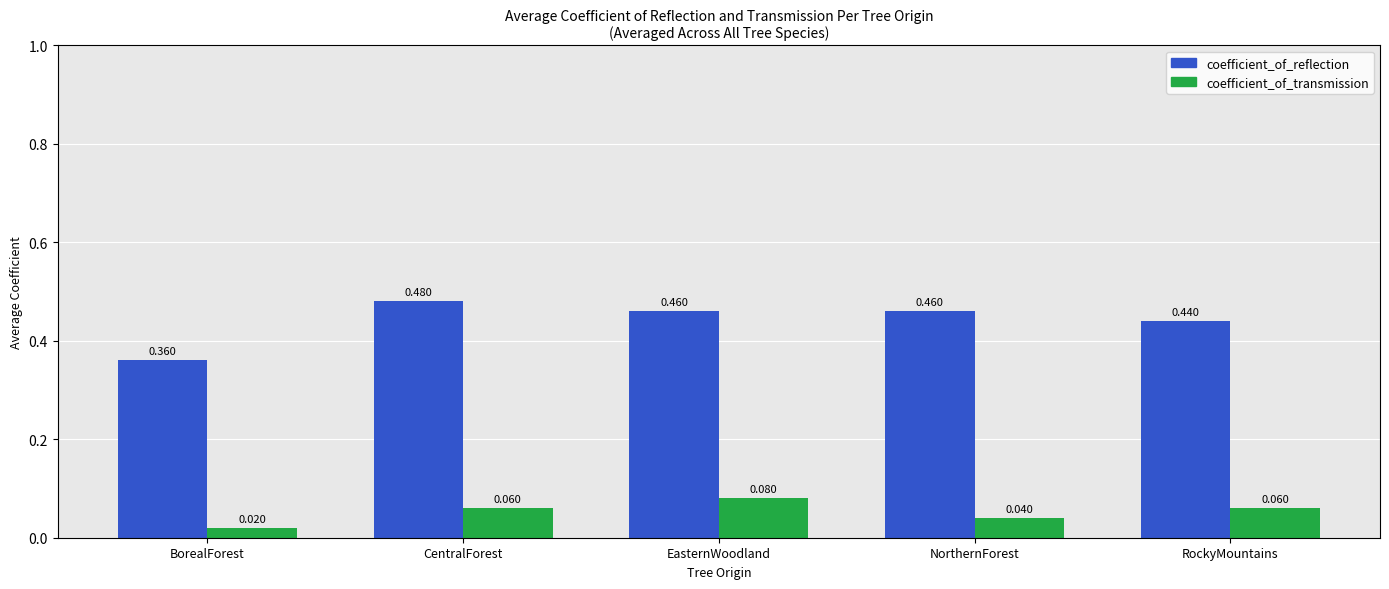

Which series changed the most between BorealForest and CentralForest?

coefficient_of_reflection